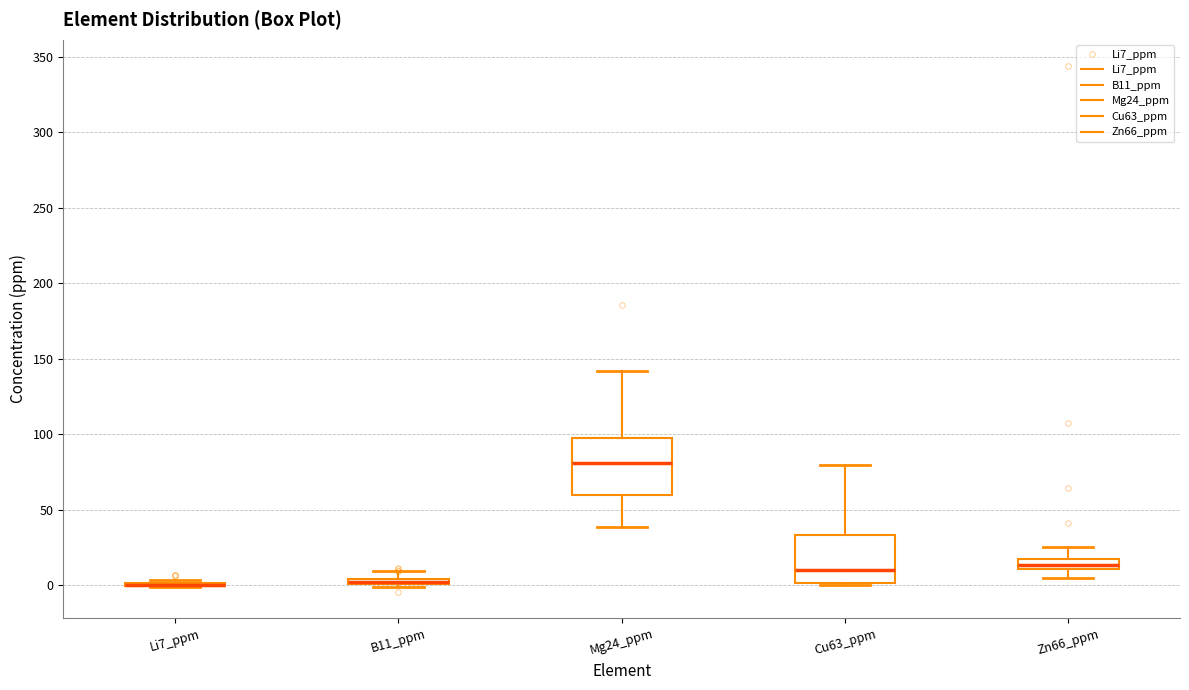

Where does the upper whisker of the box for Cu63_ppm end on the y-axis? The values are not printed on the chart, so give them approximately, as read against the axis.

80